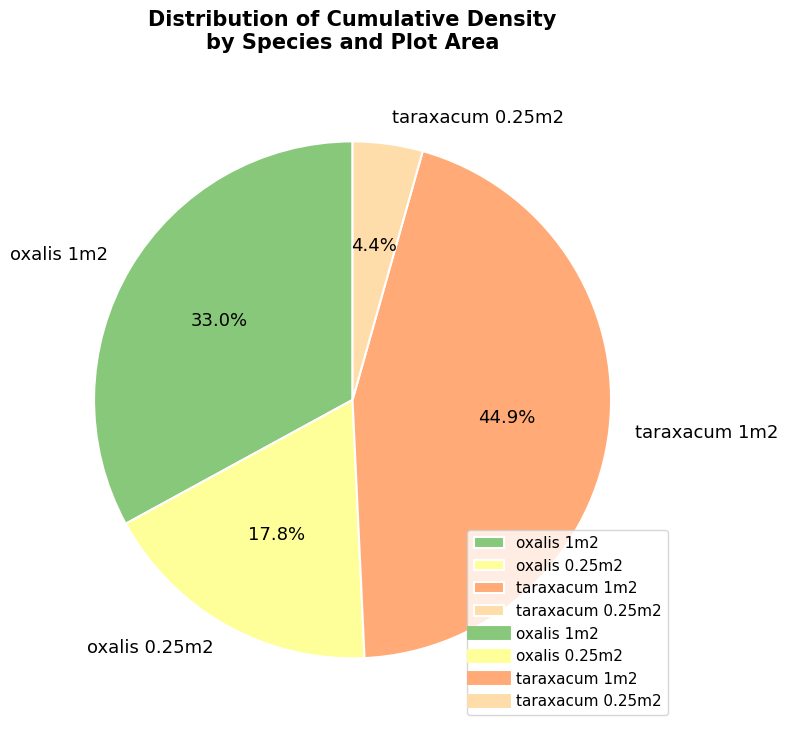

To the nearest percent, what is the average slice percentage?

25%